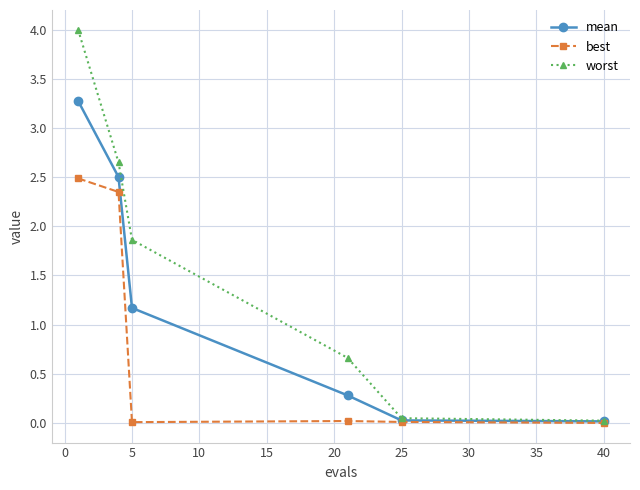

Rank the series by their maximum value, from highest to lowest.

worst, mean, best